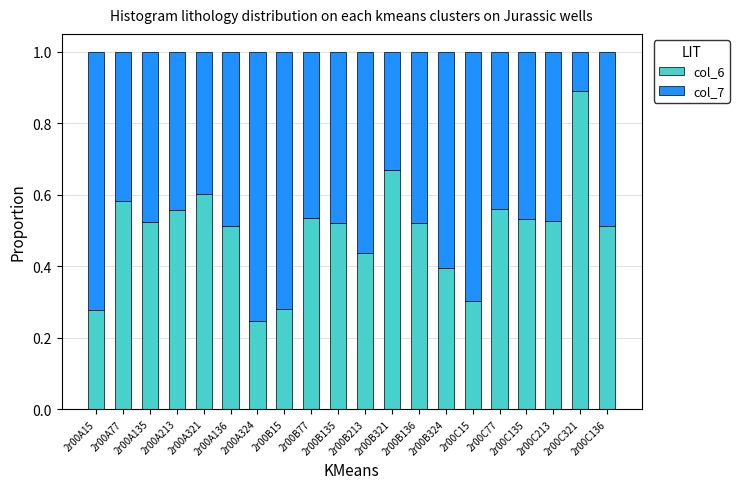

Is it true that col_6 equals 0.6 at 2r00A213?

True